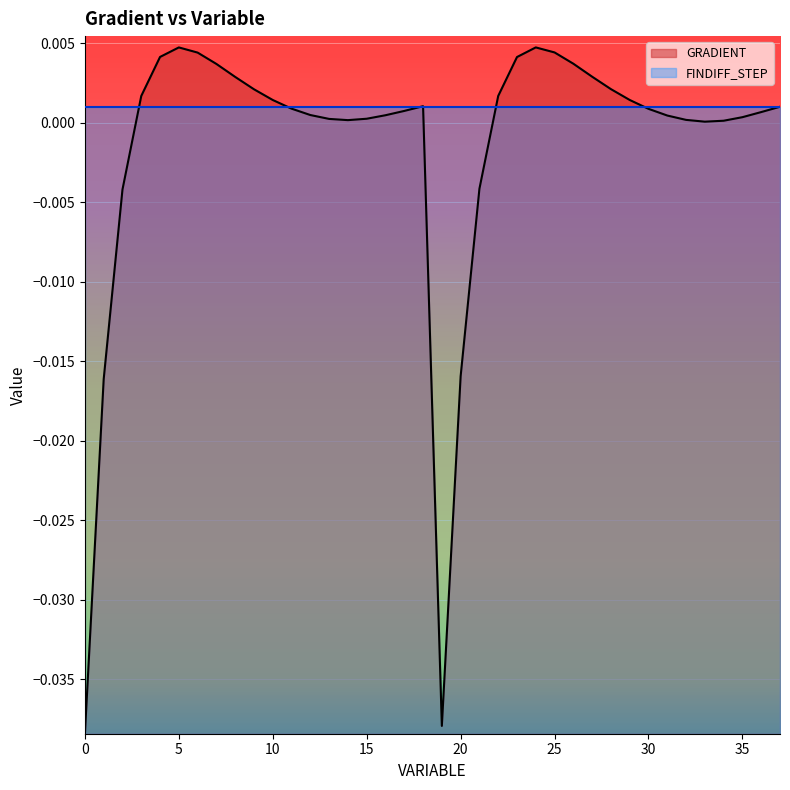

List the series in order of their peak value, lowest first.

FINDIFF_STEP, GRADIENT